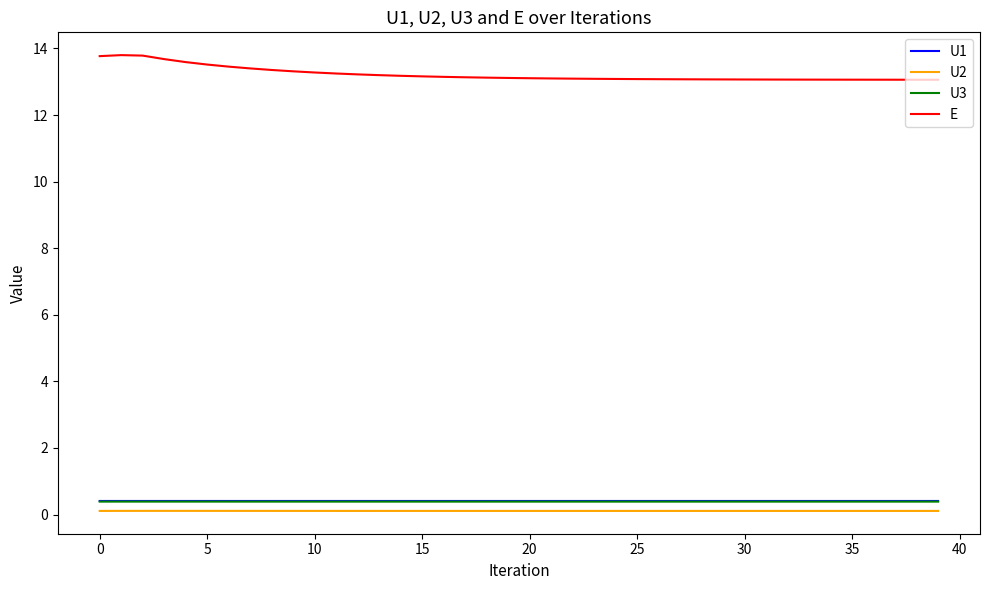

True or false: U2 and U1 intersect in this chart.

False